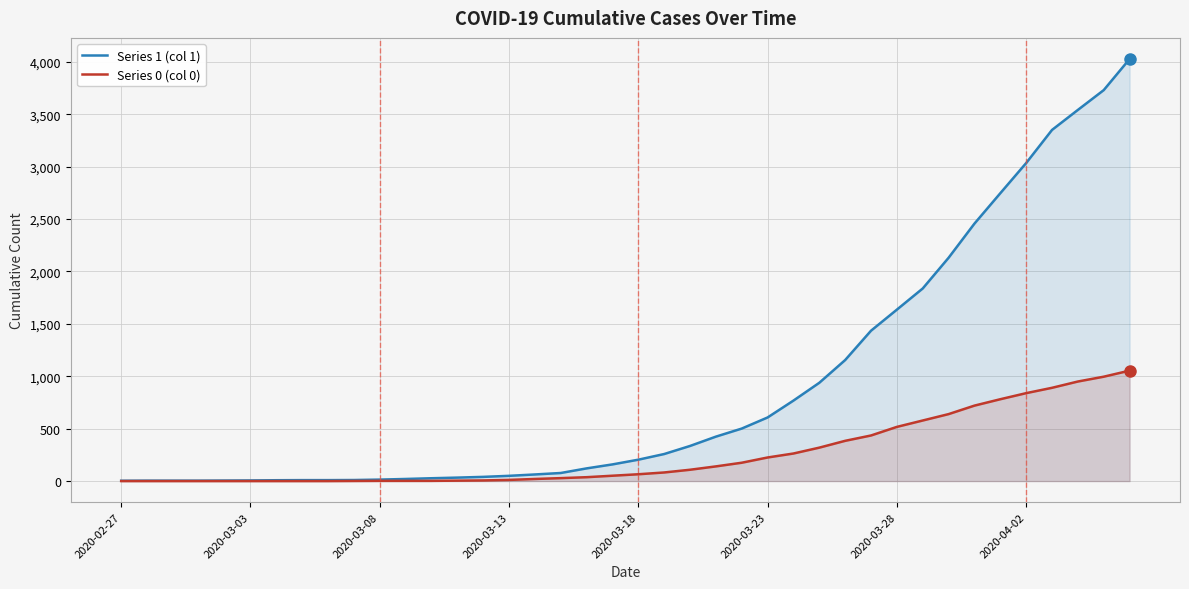

How many lines are shown in the chart?

2